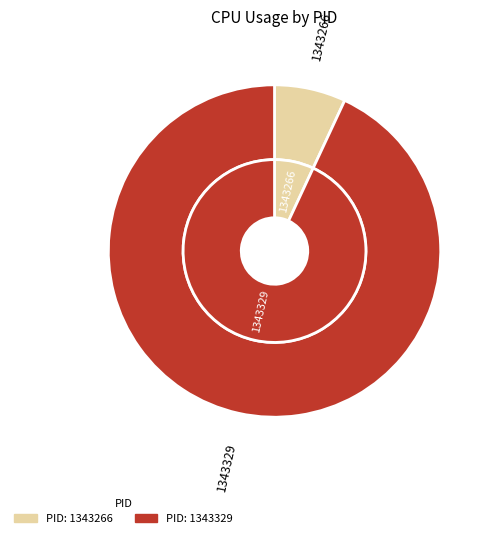

Which slice is the largest?

1343329